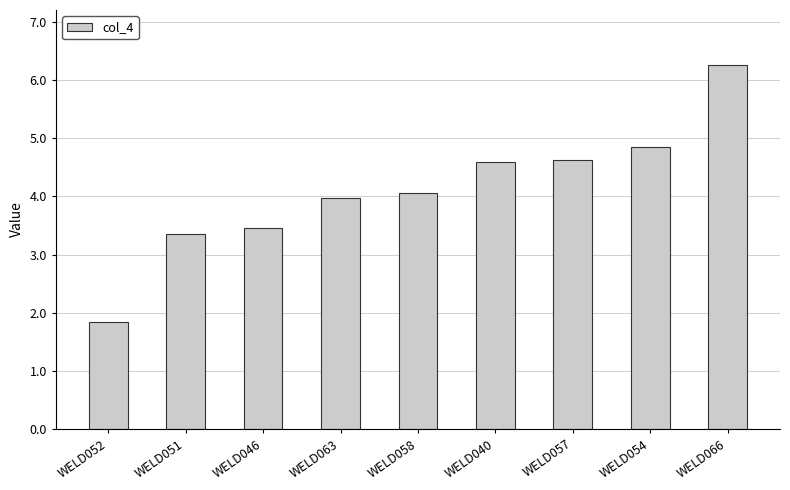

Count the number of values greater than 4.

5